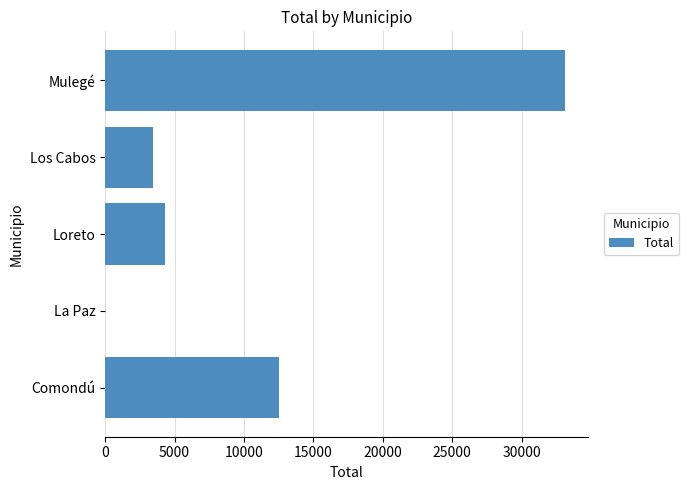

What value does the data have at Mulegé?

33092.0